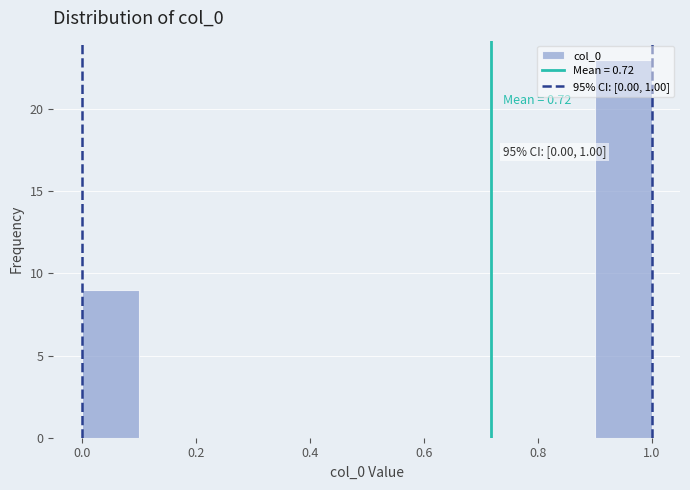

Which range on the x-axis has the tallest bar?

0.9 to 1.0